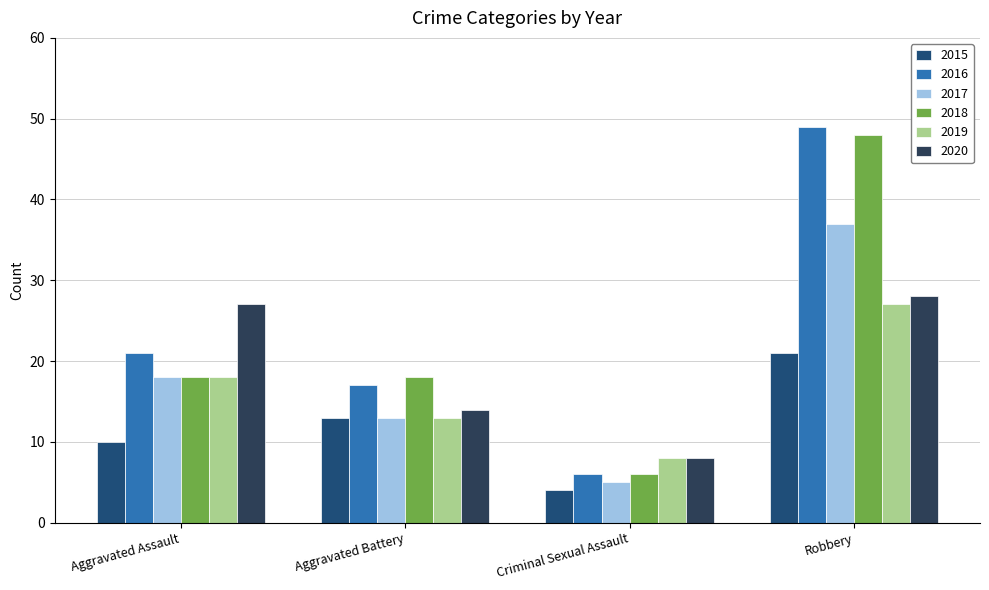

How many bars are there in total?

24